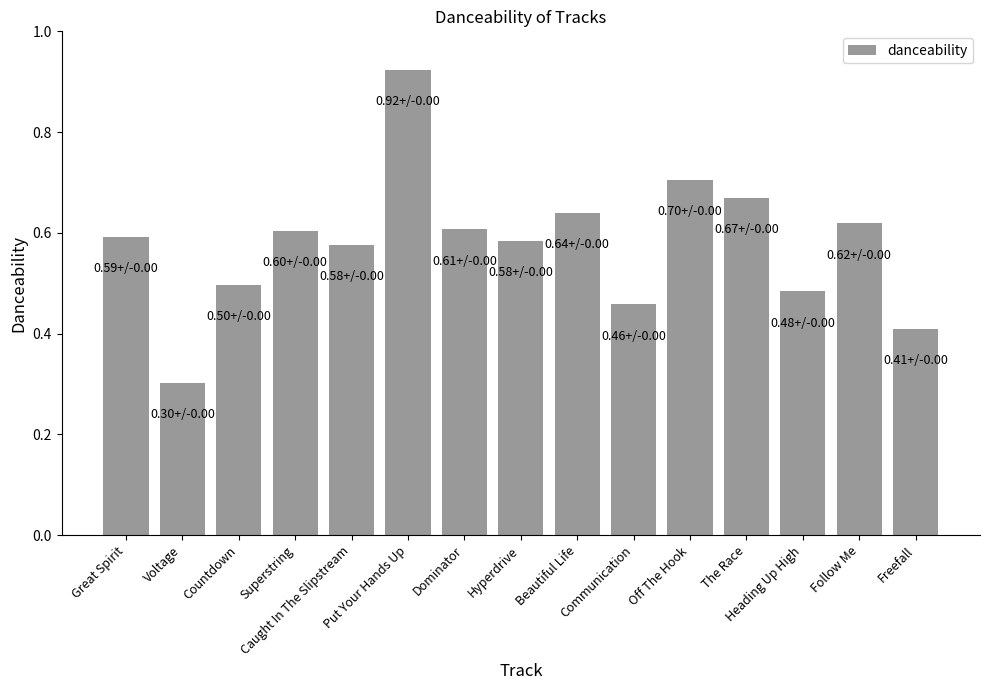

Which has a higher value, Caught In The Slipstream or Put Your Hands Up?

Put Your Hands Up